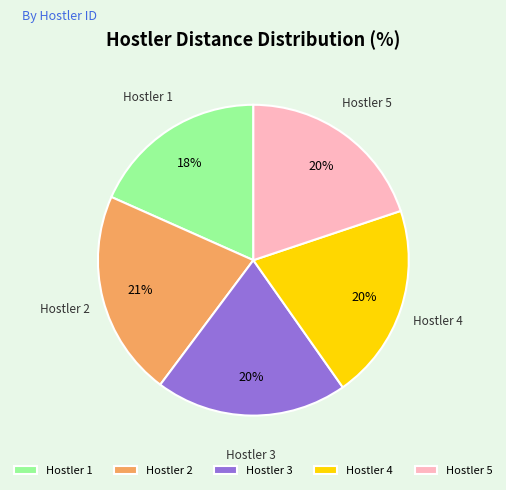

Is the sum of Hostler 2 and Hostler 4 greater than half?

No